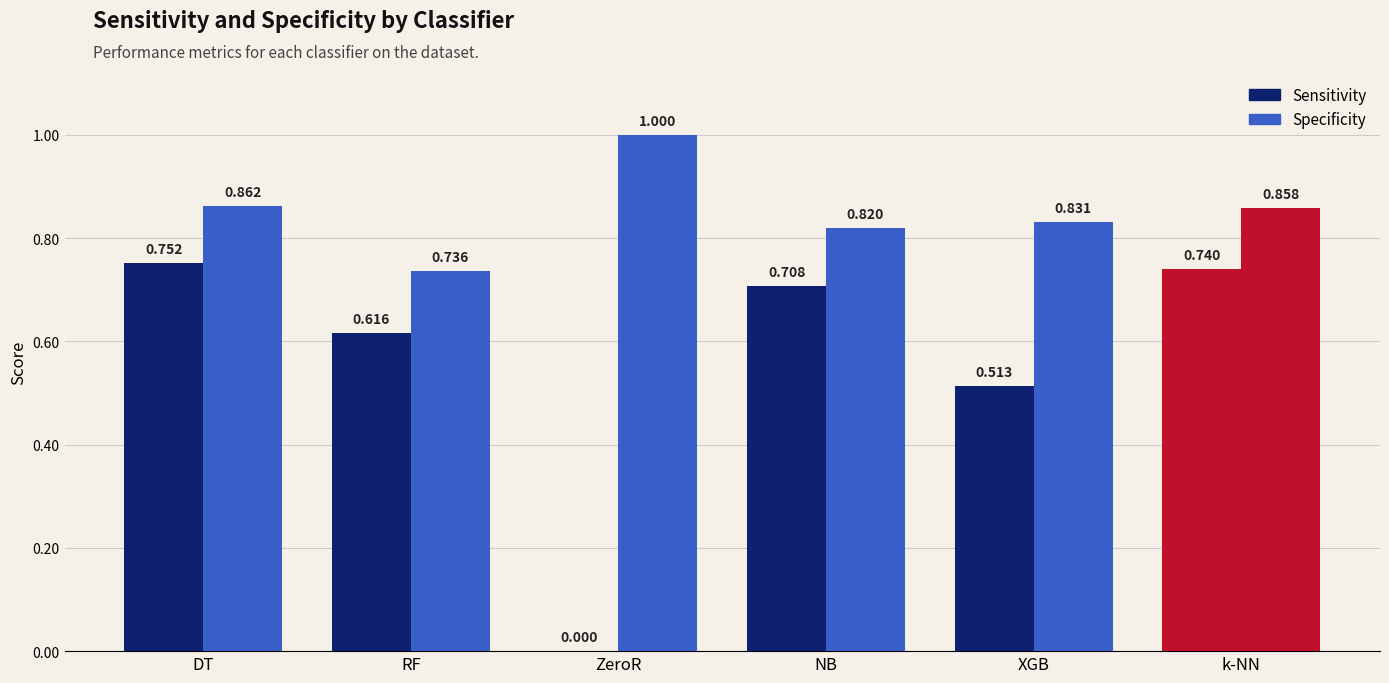

What is the maximum value shown in the chart?

1.0